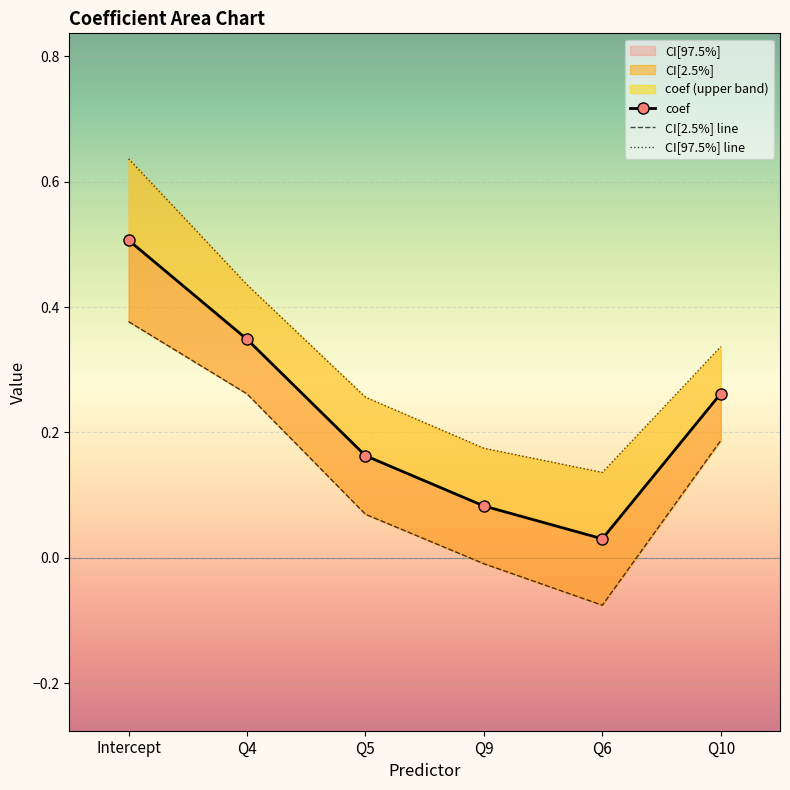

True or false: coef and CI[2.5%] line cross at least once.

False